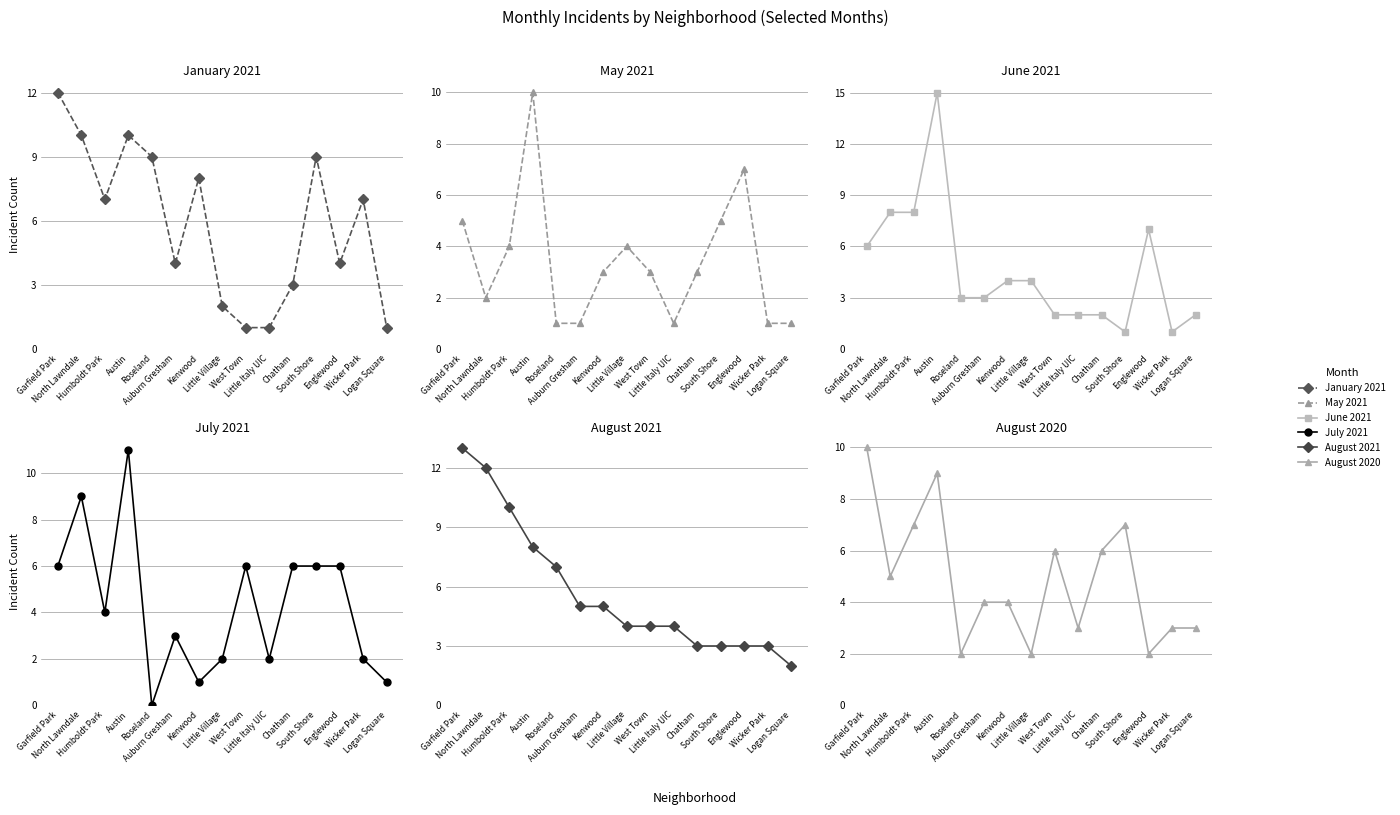

Is the value of May 2021 at Little Village greater than the value of January 2021 at Garfield Park?

No